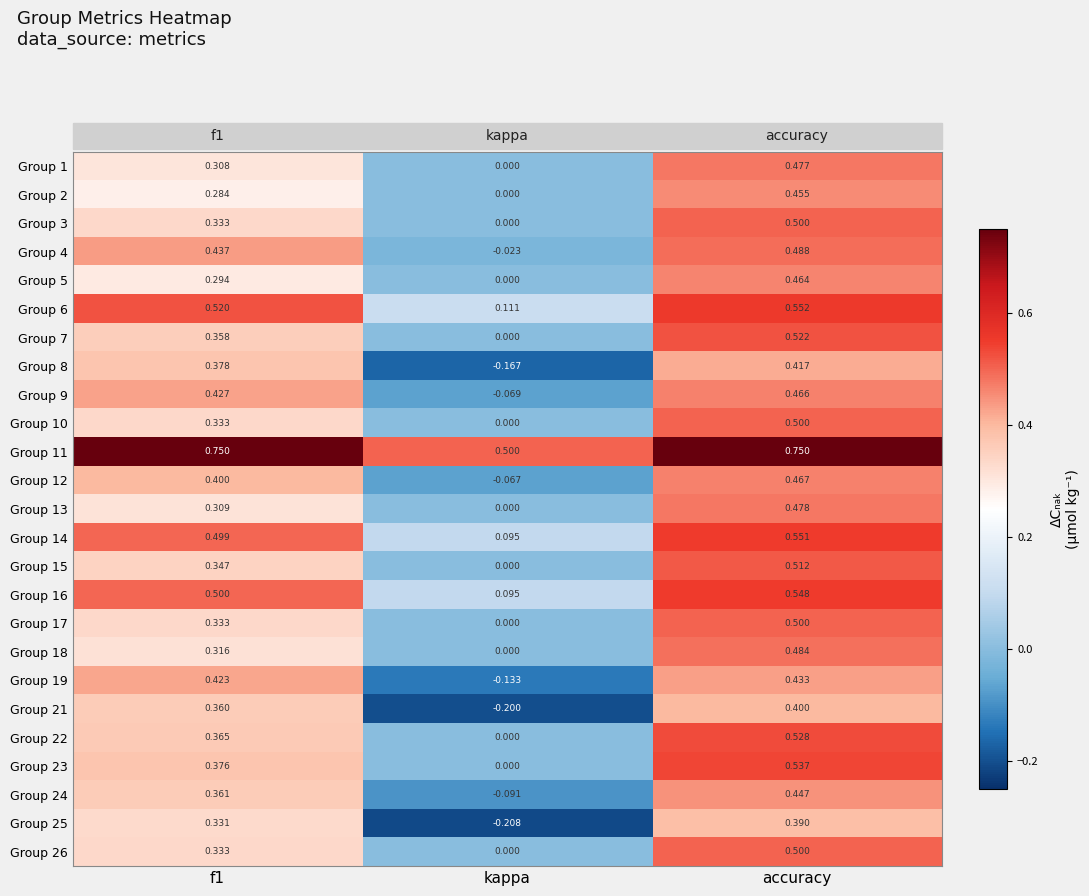

Is the value of Group 1 at f1 greater than the value of Group 16 at kappa?

Yes